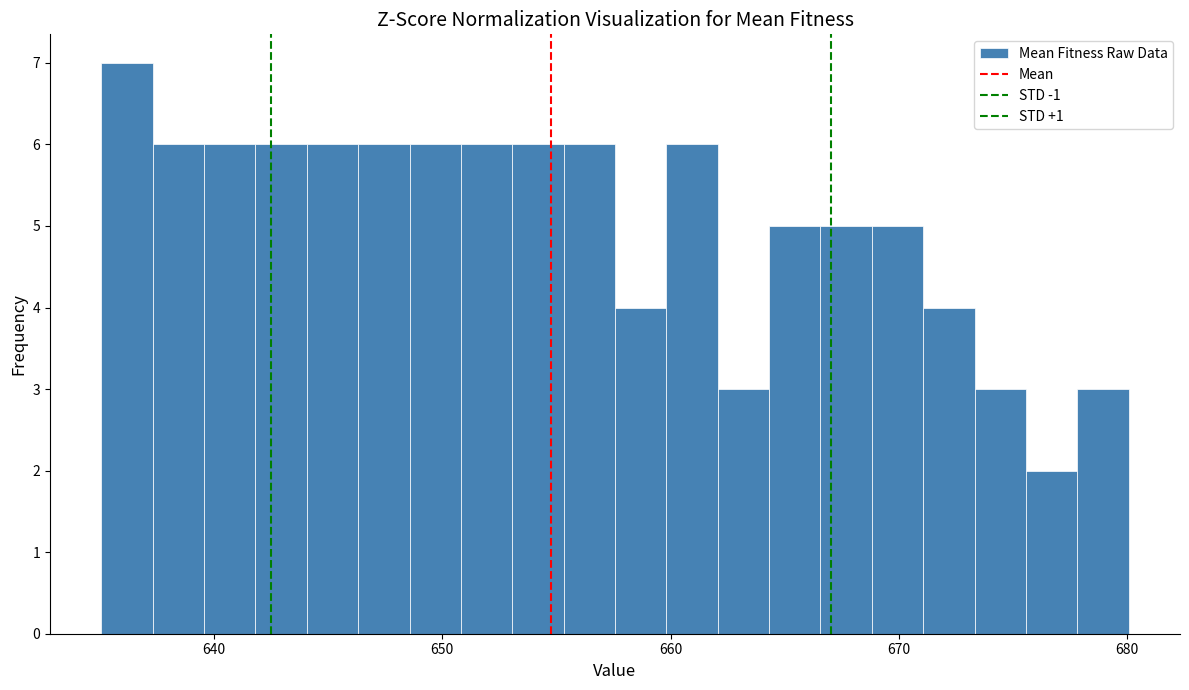

Around what value on the x-axis is the tallest bar? Give the approximate position of its centre, as read against the axis.

636